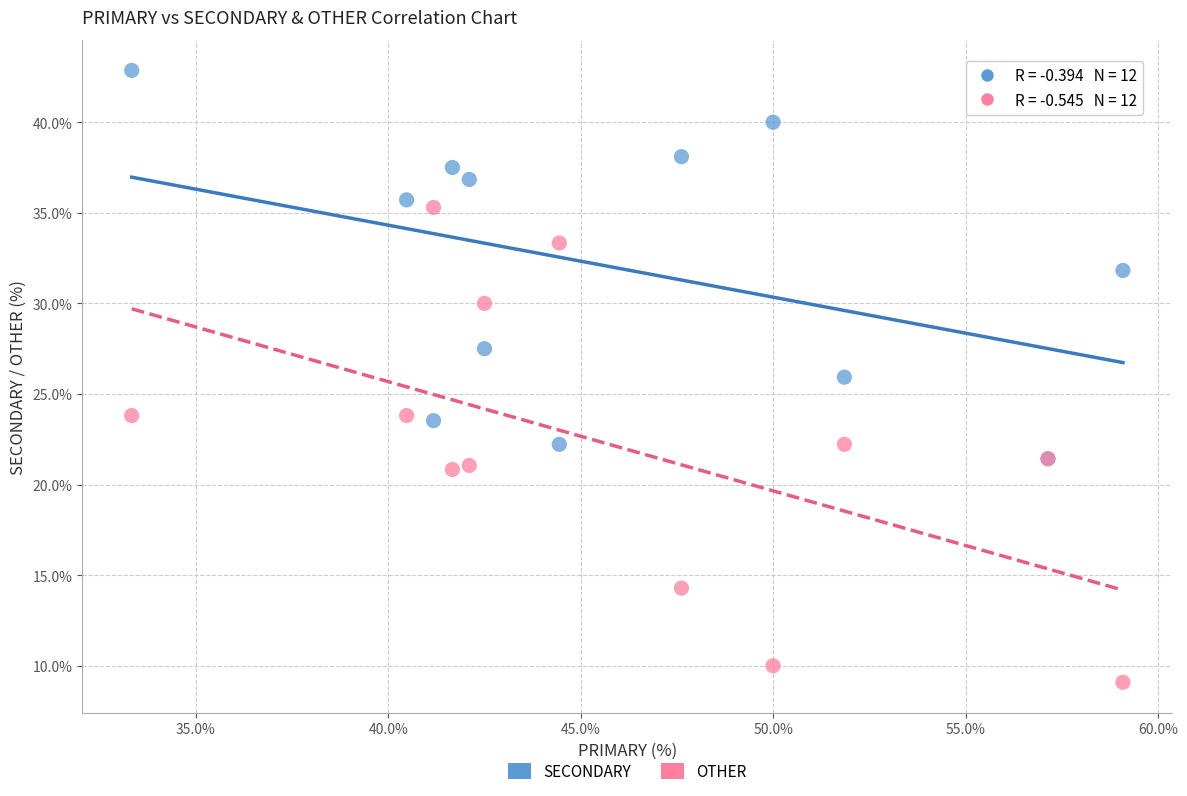

Which series has the largest Y range (max minus min)?

OTHER